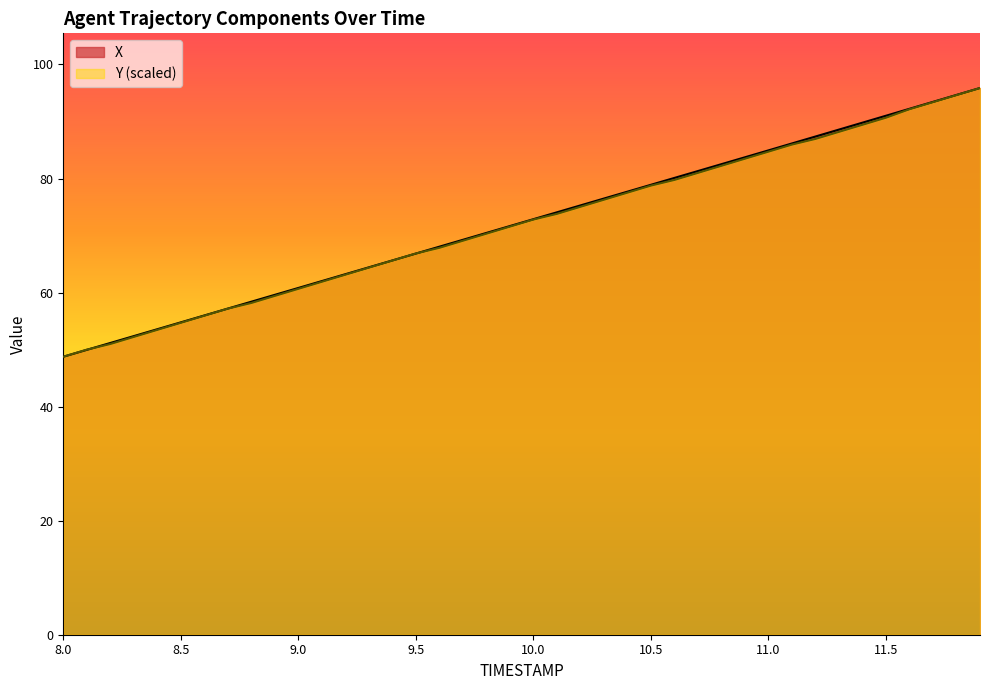

What is the label of the 13th point from the left?

9.2